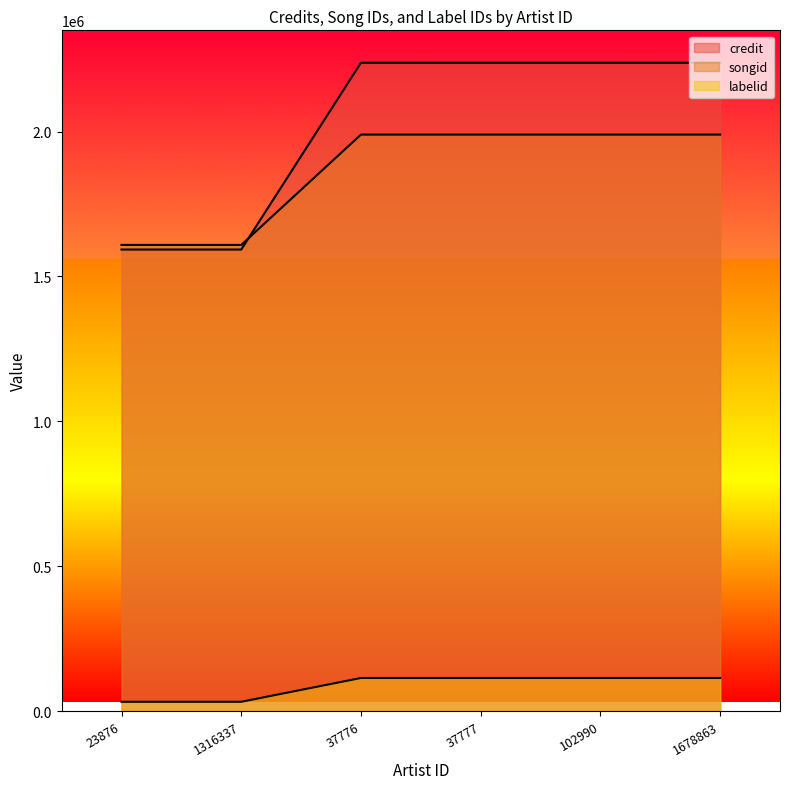

True or false: songid has a value of 736930 at 102990.

False